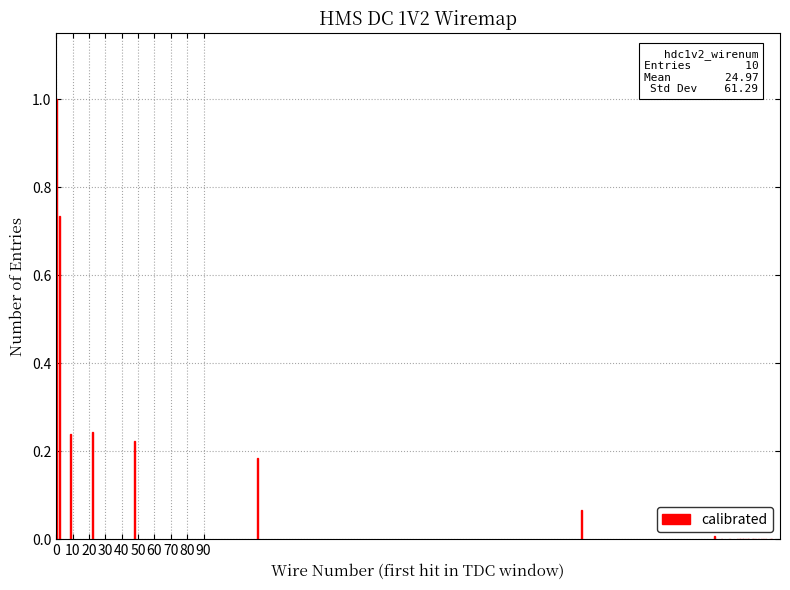

What is the sum of all values?

2.7